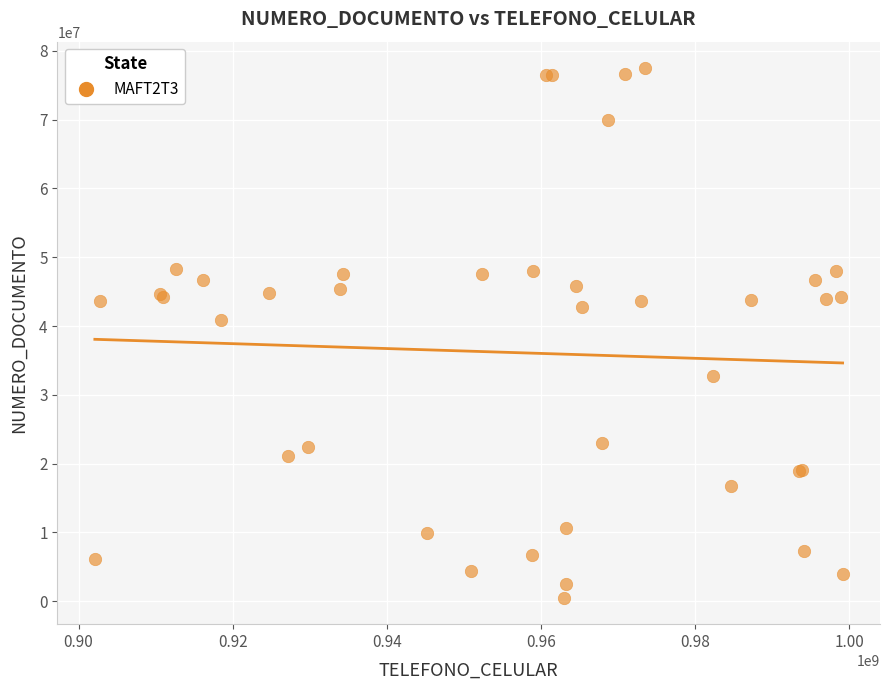

What Y value in the scatter plot is closest to 38998974?

40816489